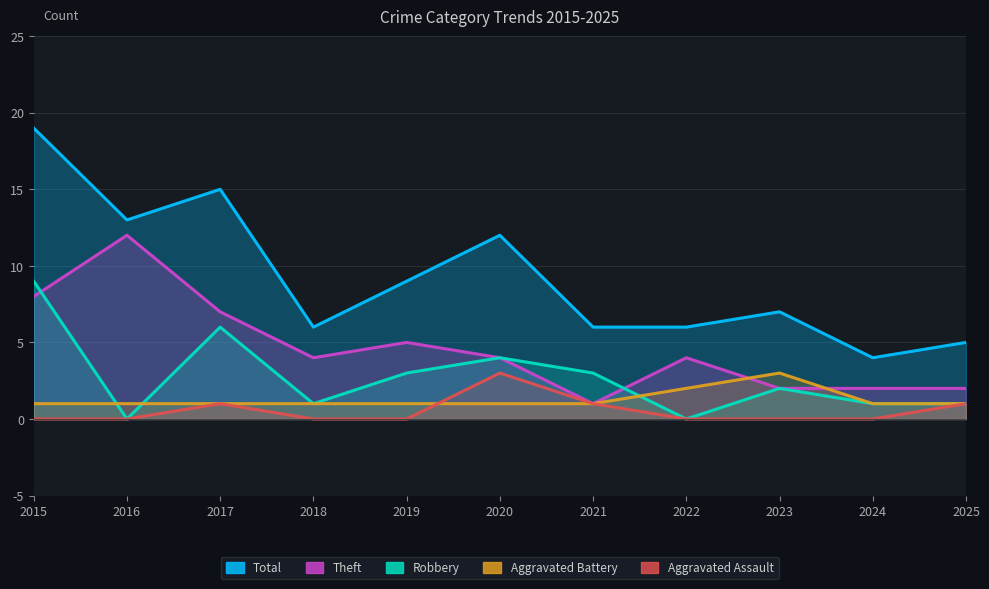

What is the spread (max minus min) of values at 2023?

7